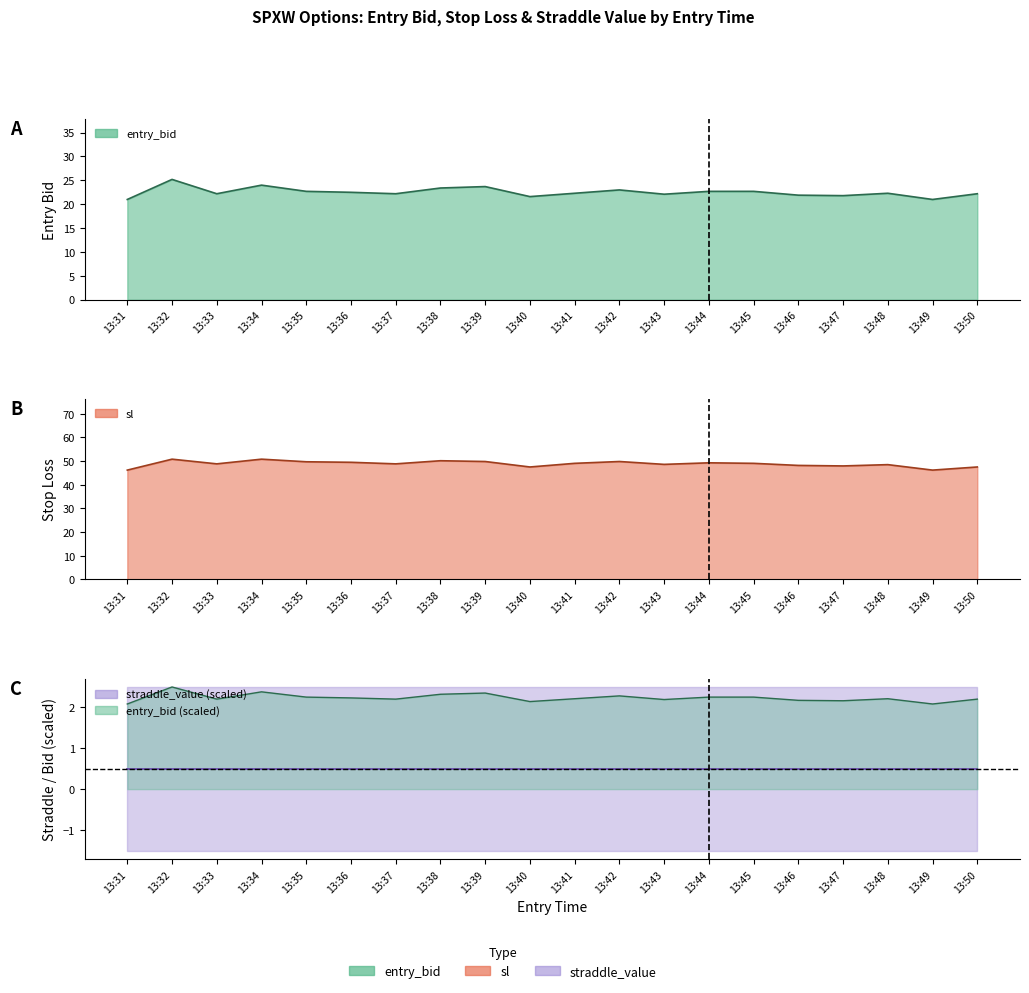

True or false: entry_bid has a value of 22.2 at 13:50.

True